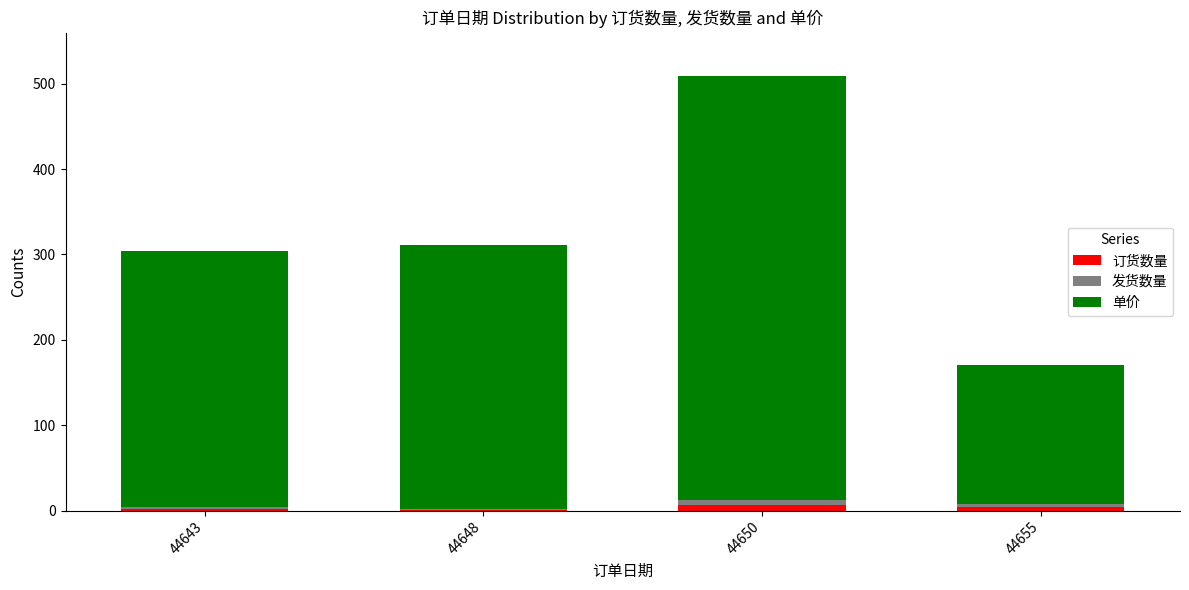

Is it true that 订货数量 equals 2 at 44643?

True